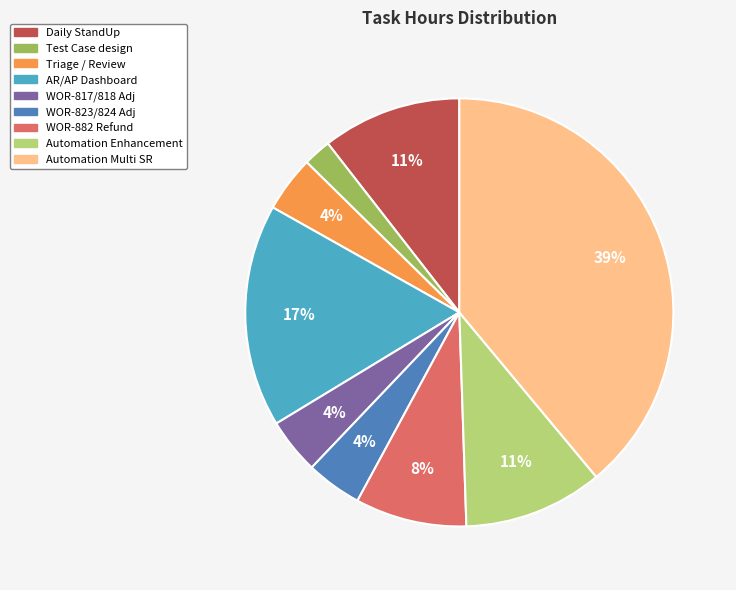

Count the number of slices in the pie.

9